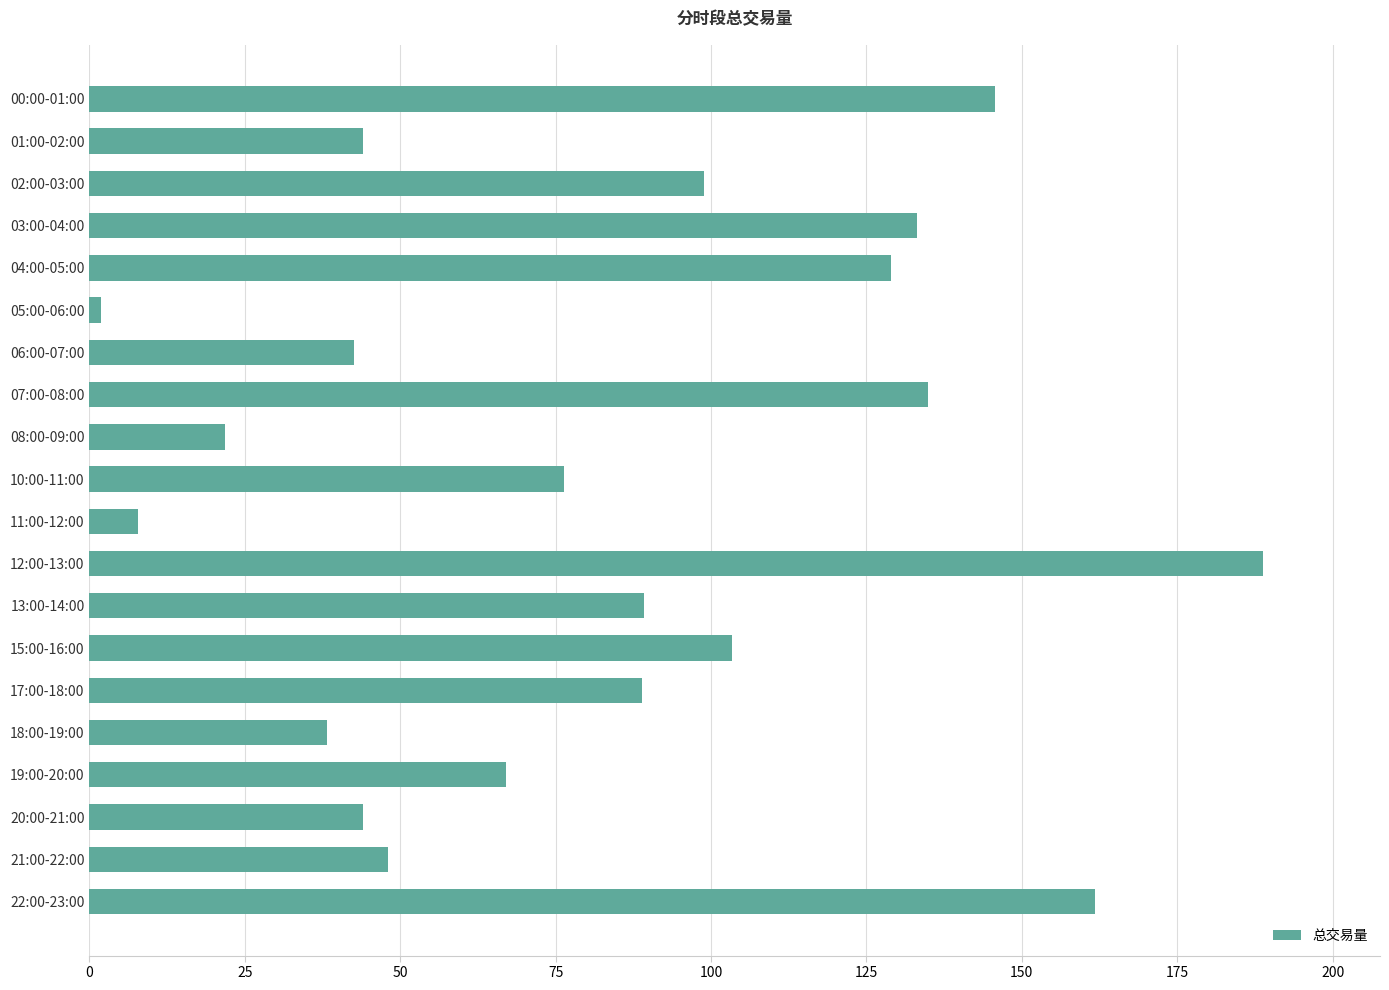

How many data points are less than 88?

10